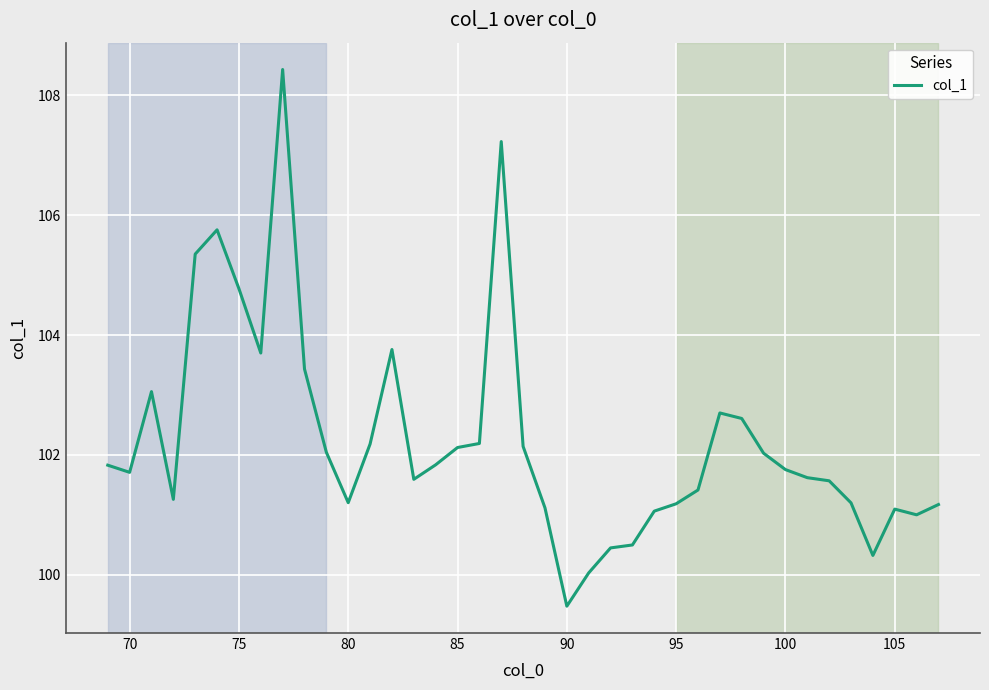

What is the difference between the maximum and minimum values?

9.0